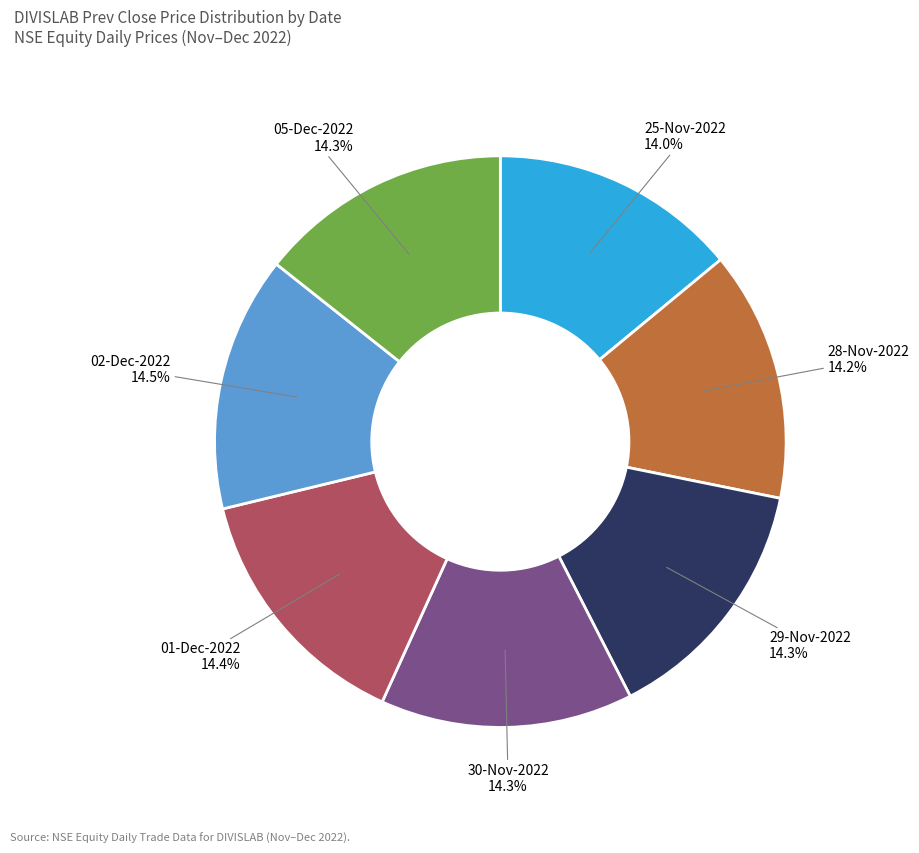

Combined, do 30-Nov-2022 and 28-Nov-2022 account for over 50%?

No